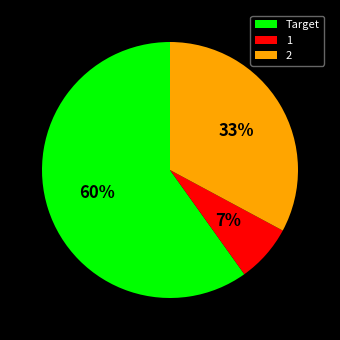

To the nearest percent, what portion does 1 represent?

7%